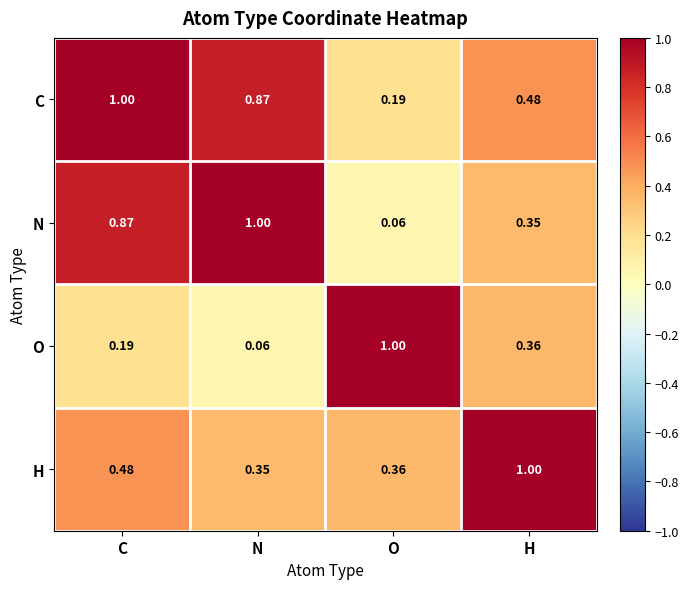

At which label is N closest to 0?

O